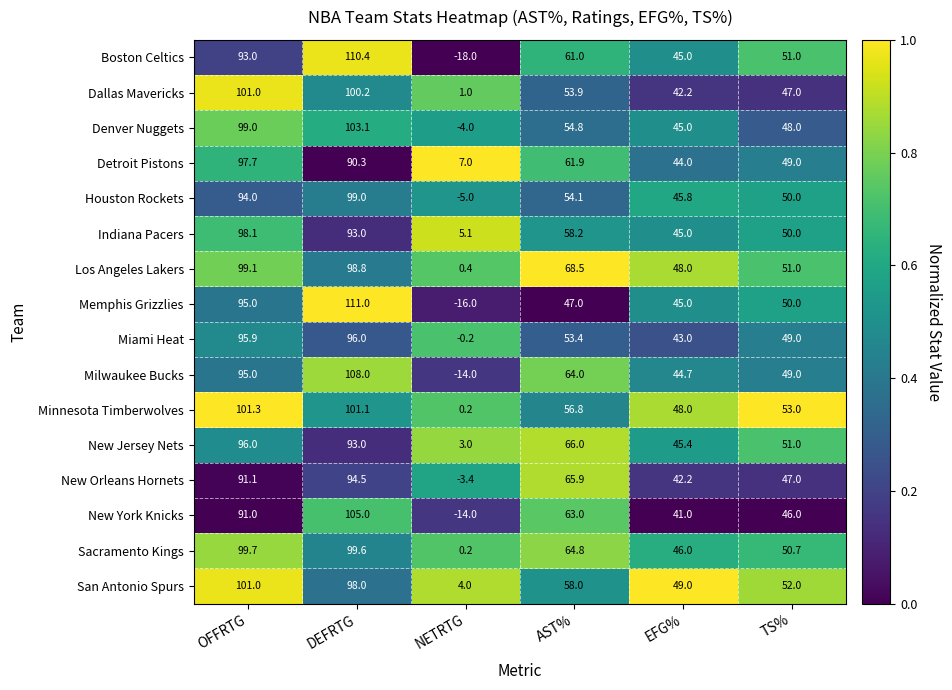

At how many categories does at least one series exceed 9?

5